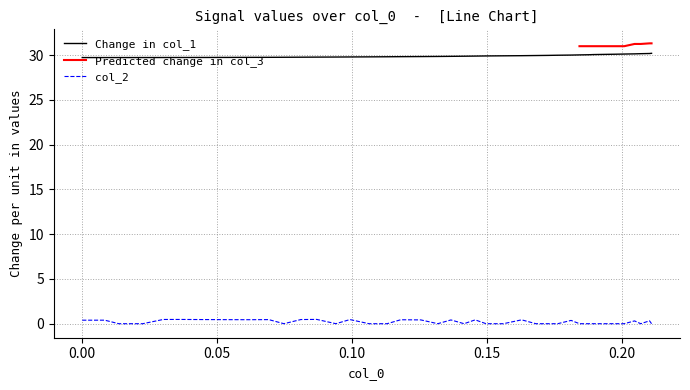

True or false: col_1 and col_2 intersect in this chart.

False